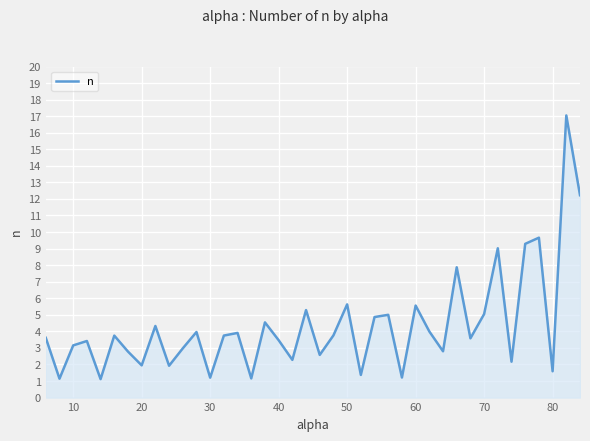

What is the smallest value displayed?

1.1